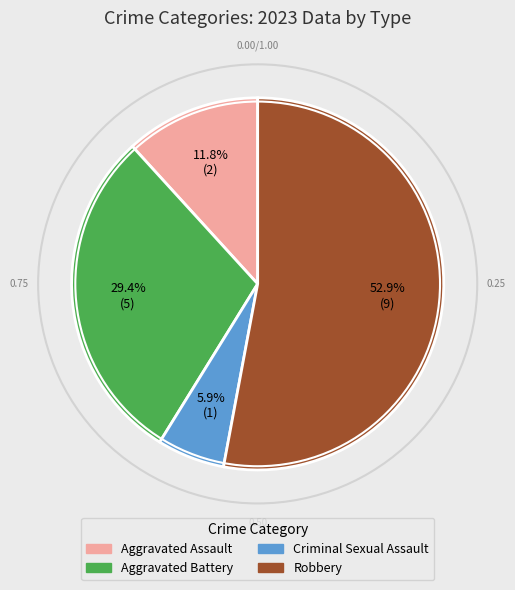

To the nearest percent, what is the combined percentage of Robbery and Aggravated Assault?

65%